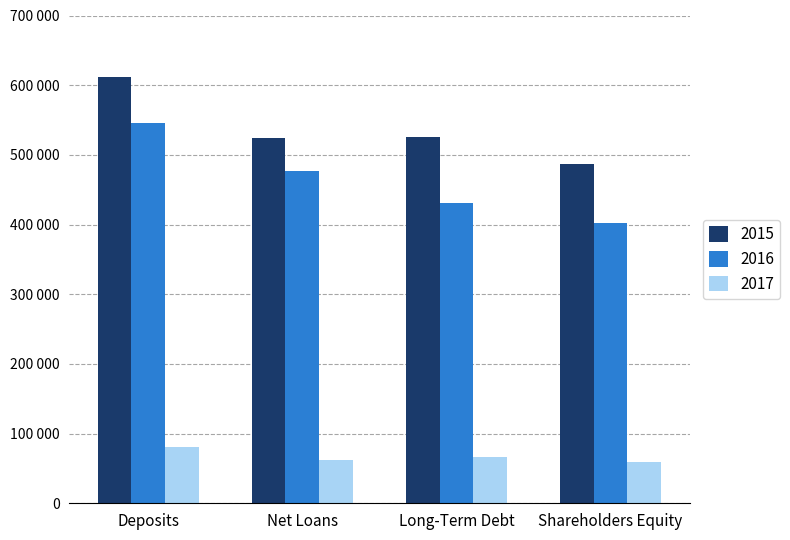

What is the approximate value of 2017 at Net Loans?

61678